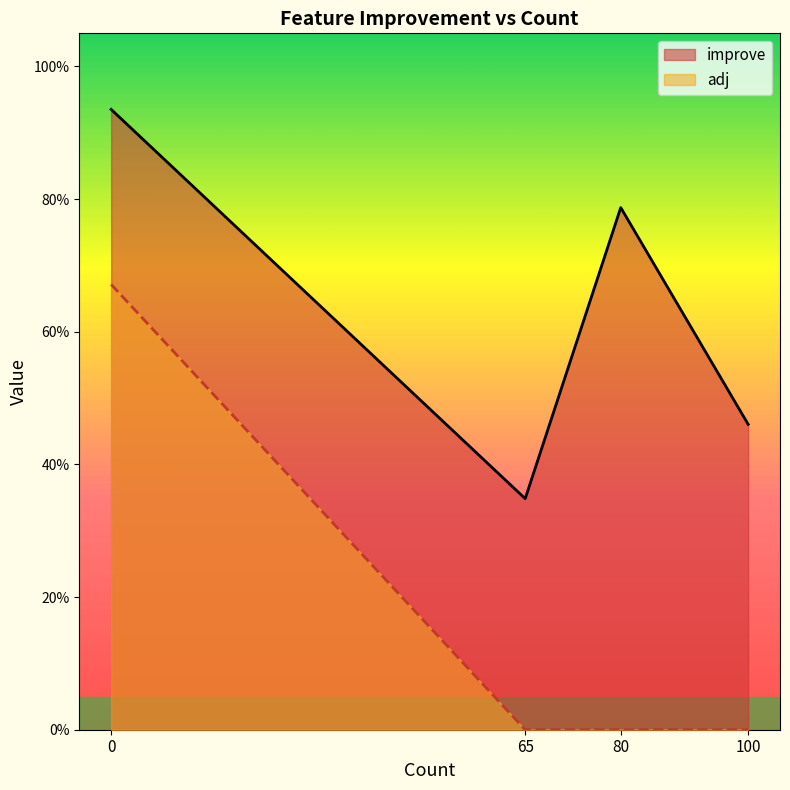

Which series changed the most between 2 and 6?

improve